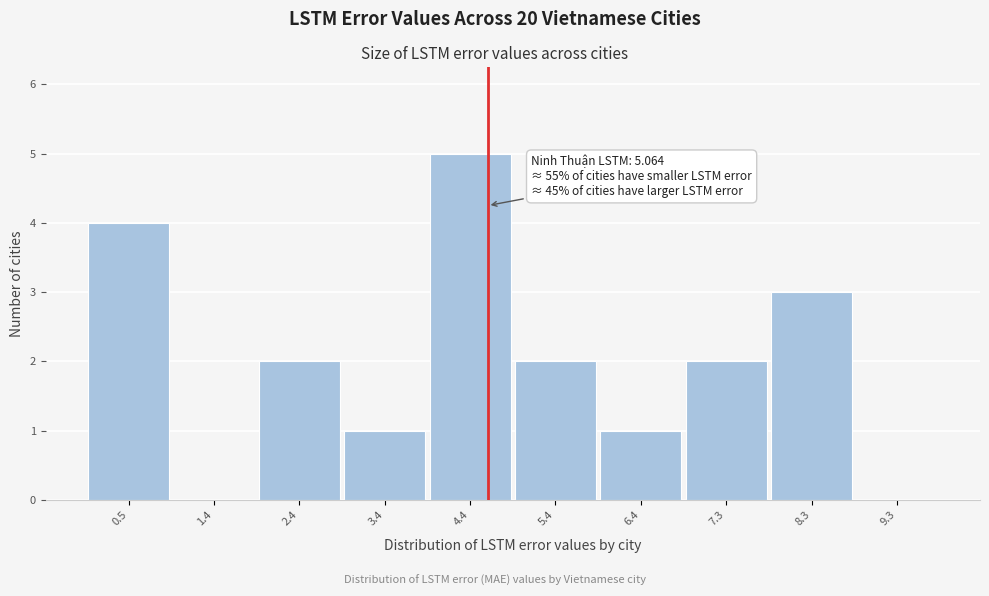

Reading right to left, list all the values displayed in this chart.

9.3=0	8.3=3	7.3=2	6.4=1	5.4=2	4.4=5	3.4=1	2.4=2	1.4=0	0.5=4